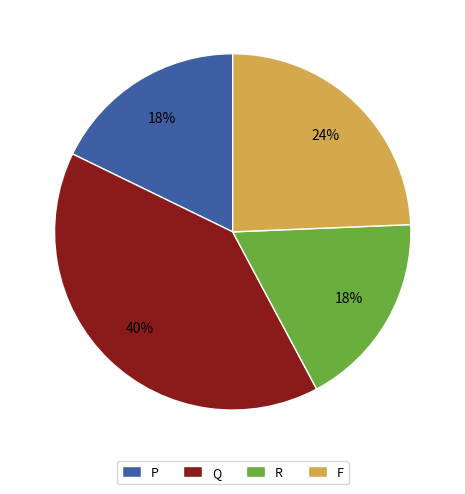

Between F and R, which is larger?

F